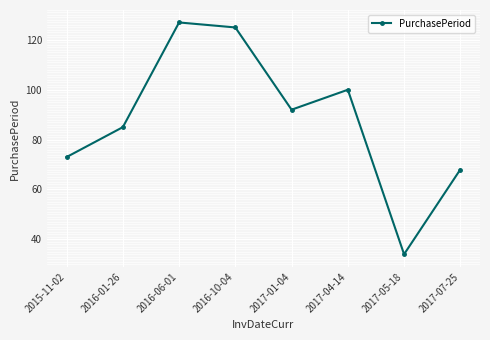

True or false: the data shows 186 at 2016-10-04.

False